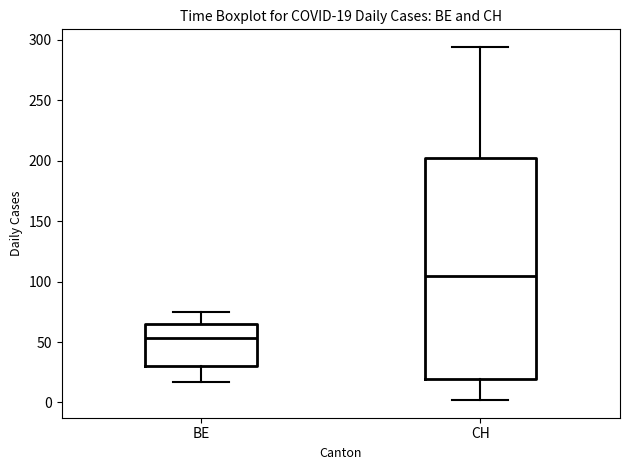

Which box is the tallest, from its lower edge to its upper edge?

CH